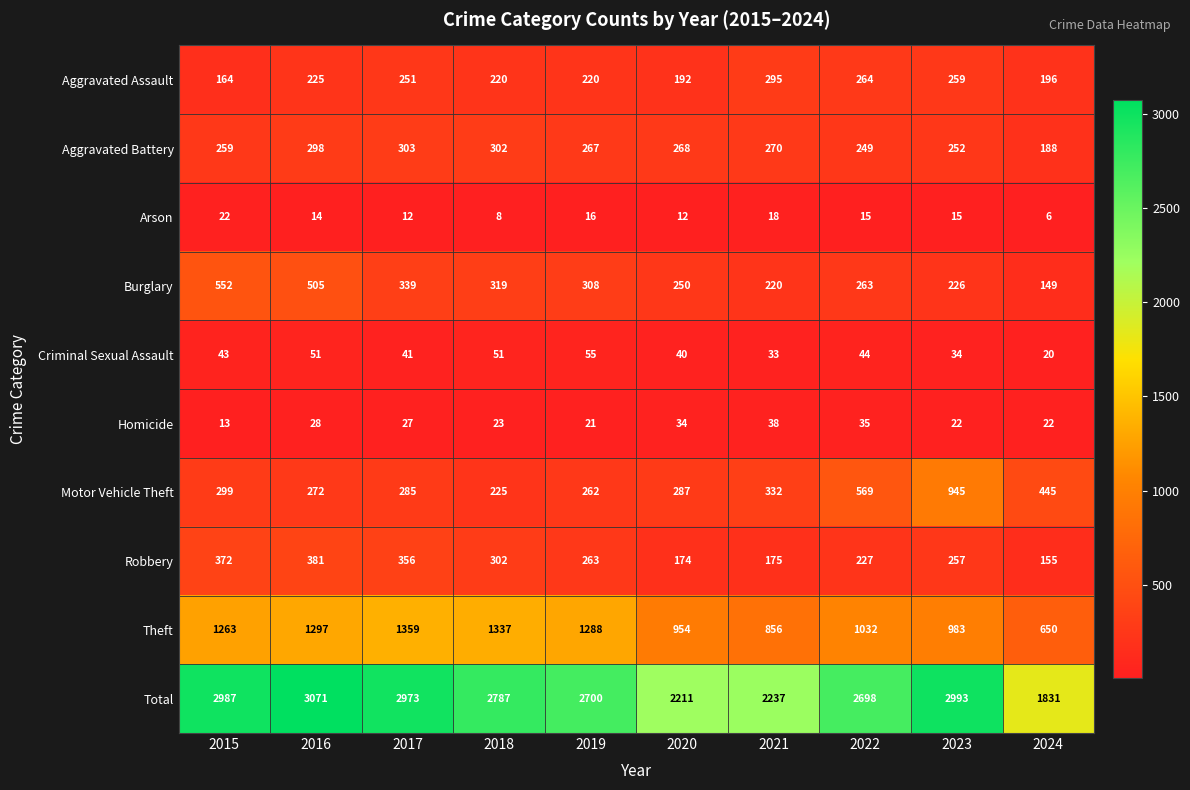

At which category does the chart reach its peak across all series?

2016